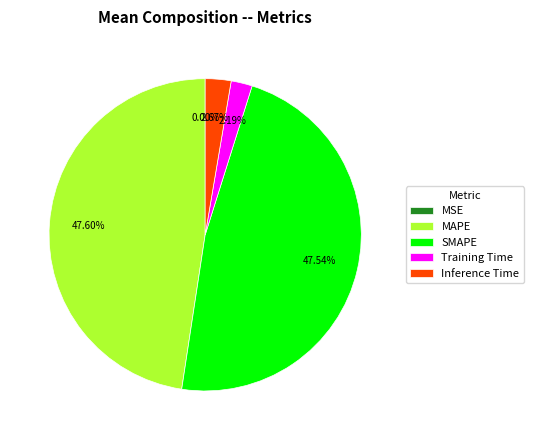

Is Training Time the majority of the pie?

No